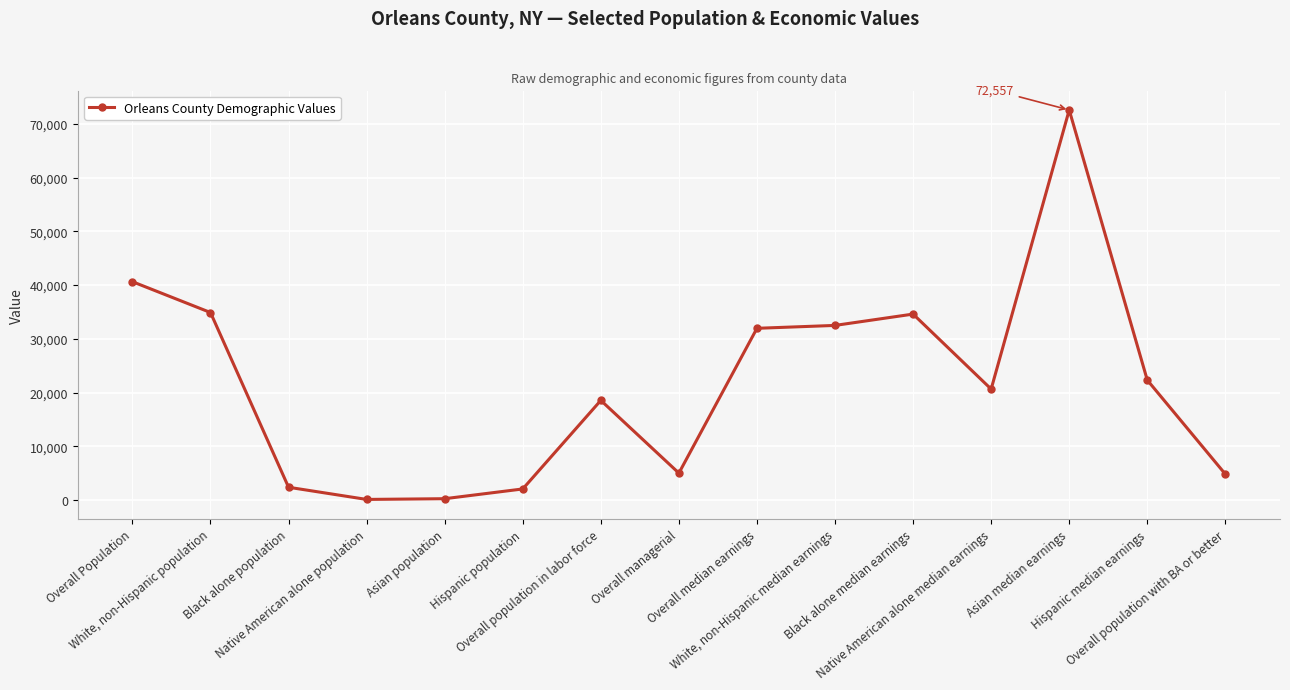

What is the ratio of the value at Black alone median earnings to the value at Black alone population?

14.4